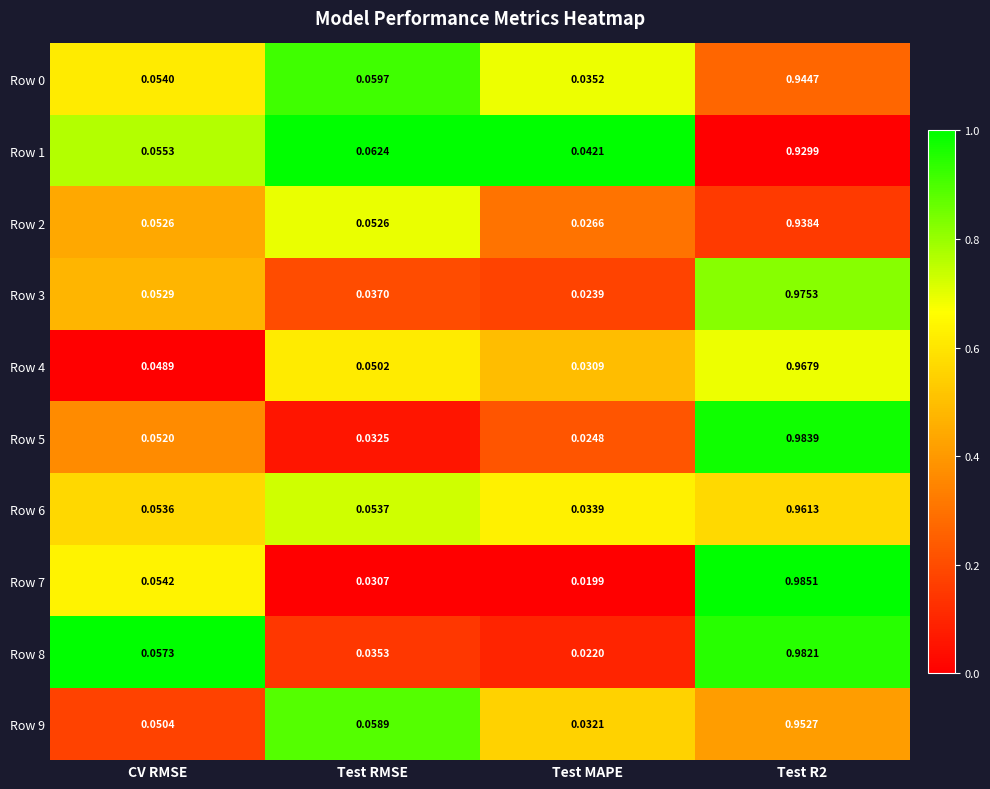

Is the value of Row 4 at Test R2 greater than the value of Row 3 at Test R2?

No